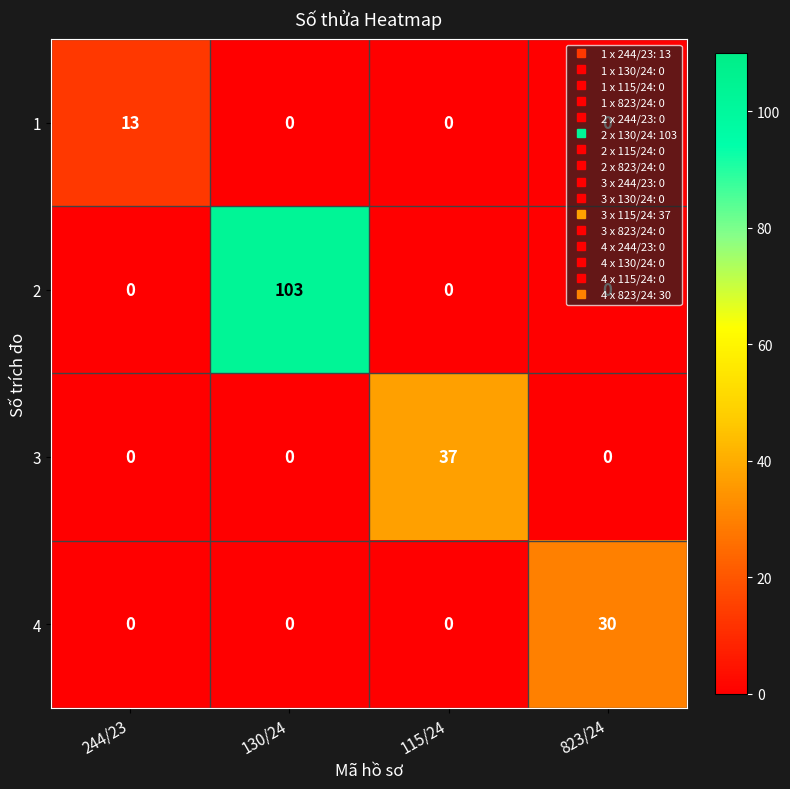

What is the spread (max minus min) of values at 115/24?

37